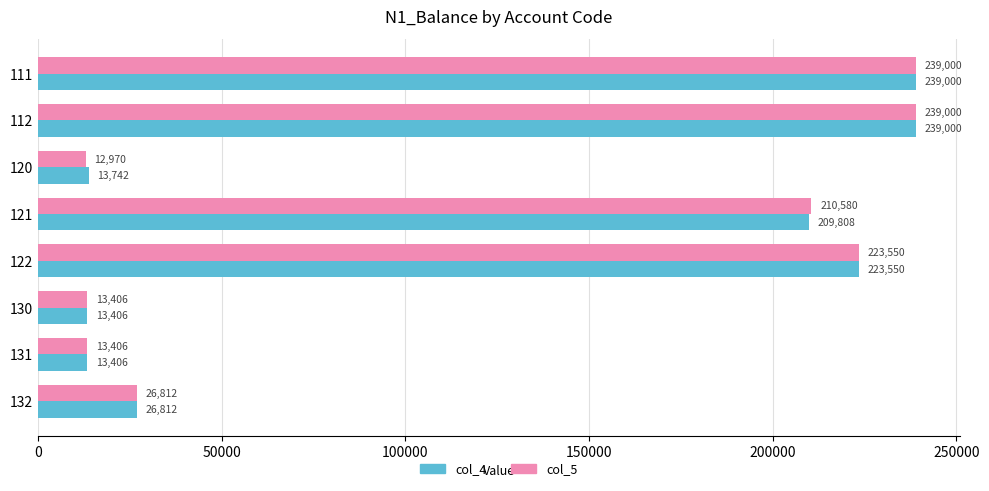

Where is col_5 nearest to the value 125985?

121